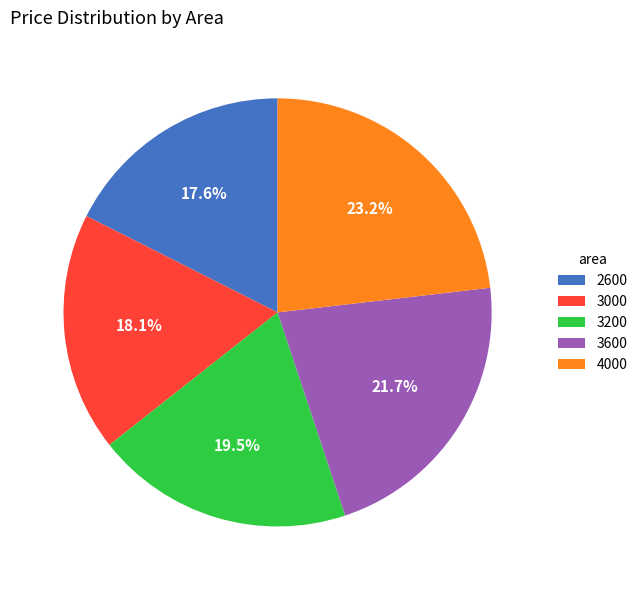

To the nearest percent, what portion does 3000 represent?

18%